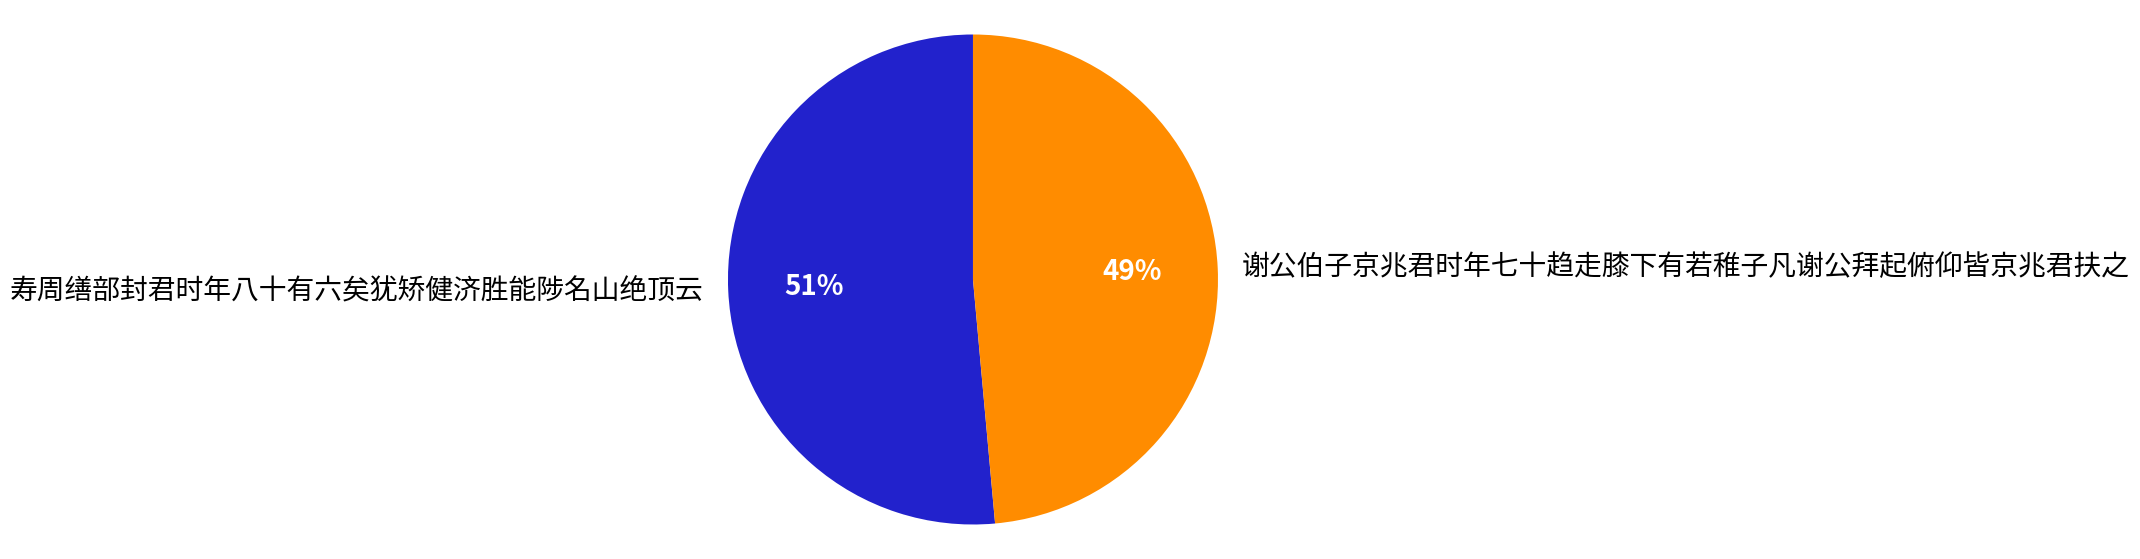

Combined, do 谢公伯子京兆君时年七十趋走膝下有若稚子凡谢公拜起俯仰皆京兆君扶之 and 寿周缮部封君时年八十有六矣犹矫健济胜能陟名山绝顶云 account for over 50%?

Yes